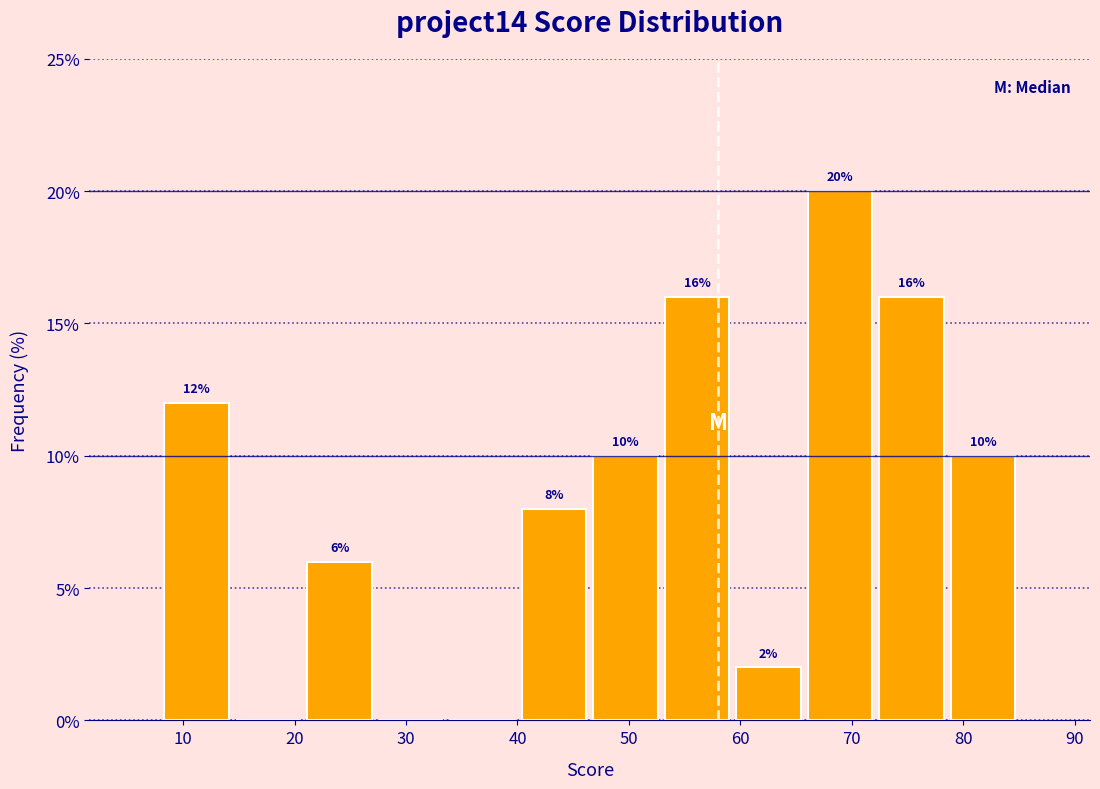

Over which range of the x-axis is the bar tallest?

66 to 72